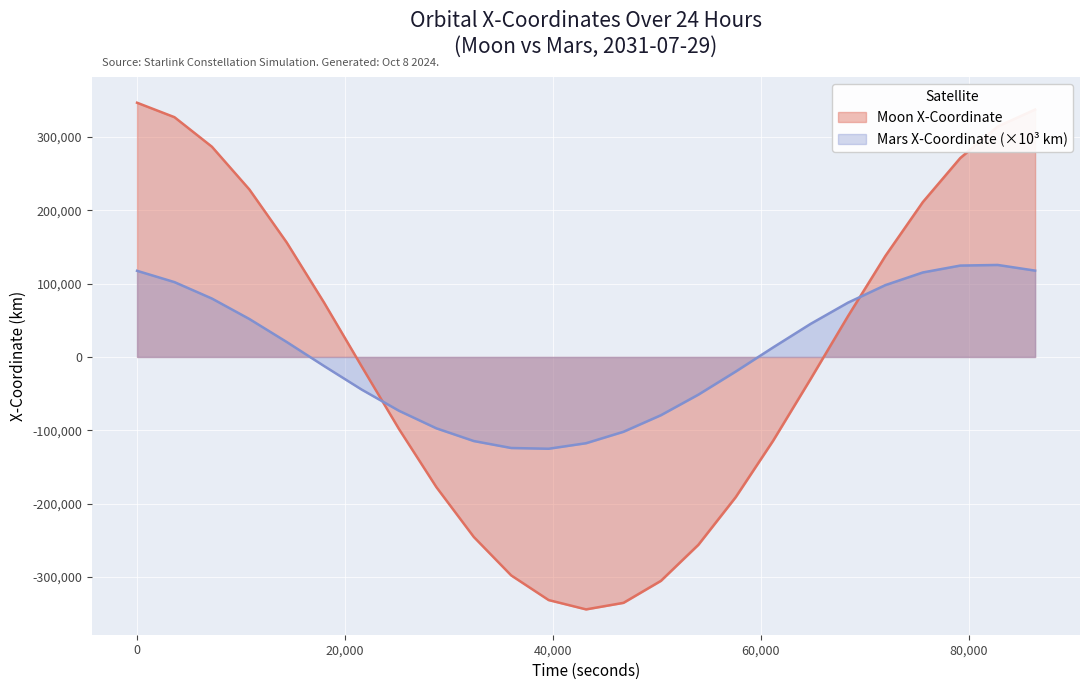

Is the value of Mars X-Coordinate at 82800 greater than the value of Moon X-Coordinate at 25200?

Yes